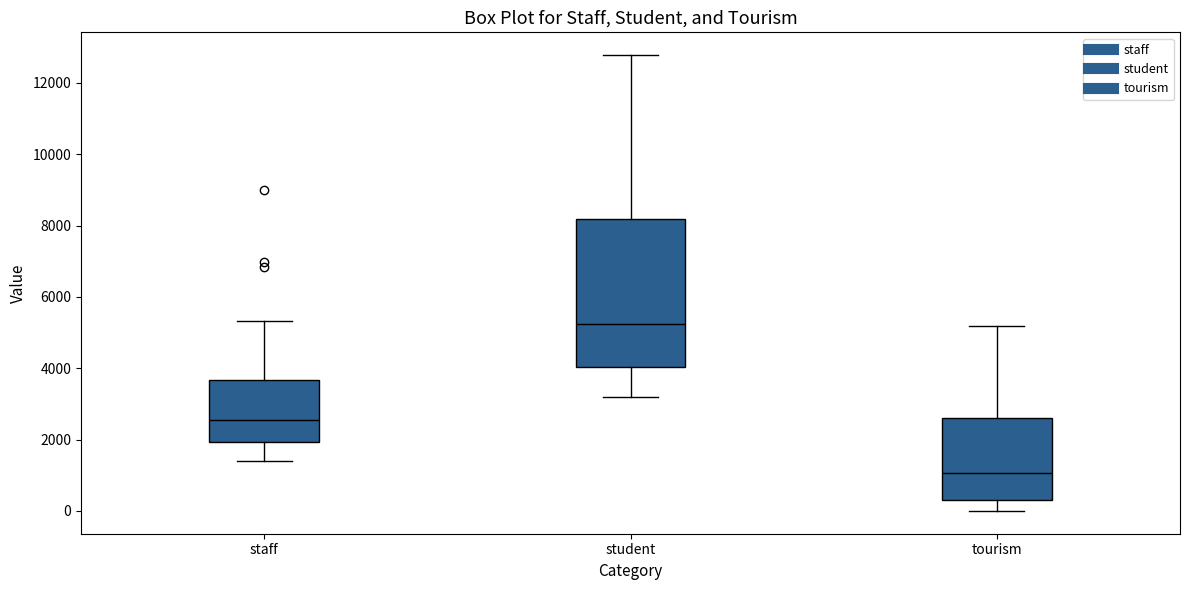

Which box has the highest median line?

student